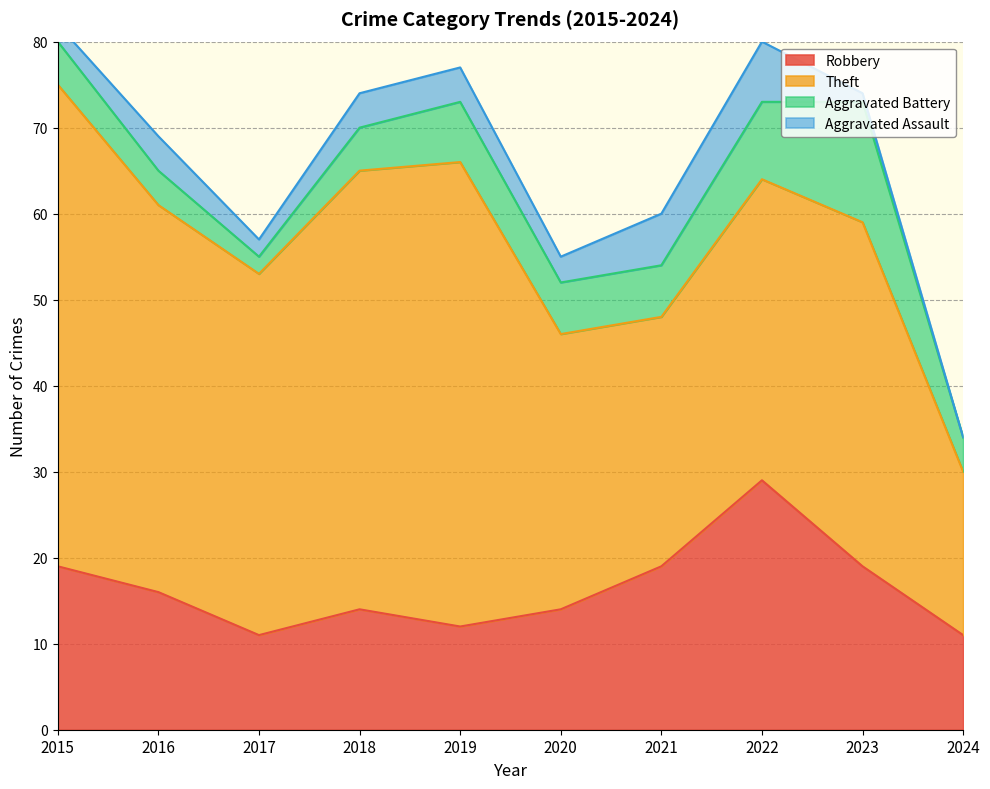

True or false: Robbery and Aggravated Assault cross at least once.

False